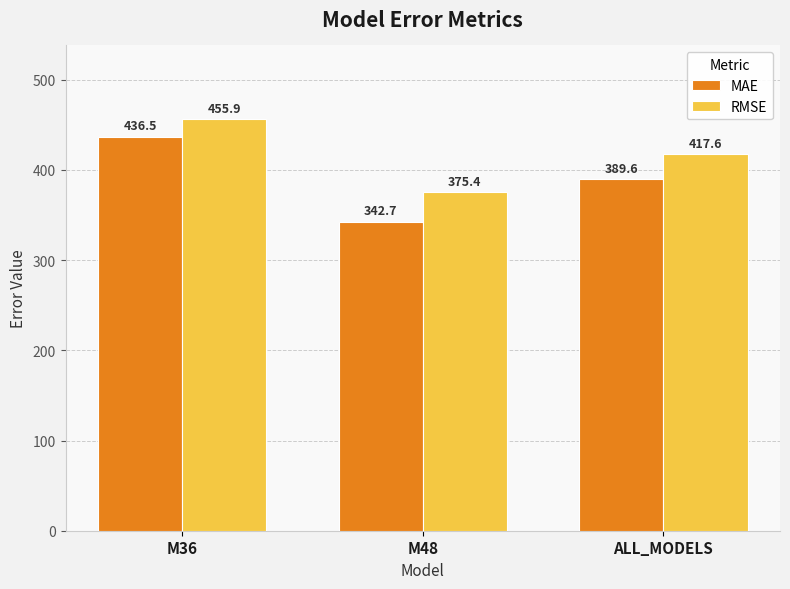

The MAE series shows 342.7 at M48. True or false?

True